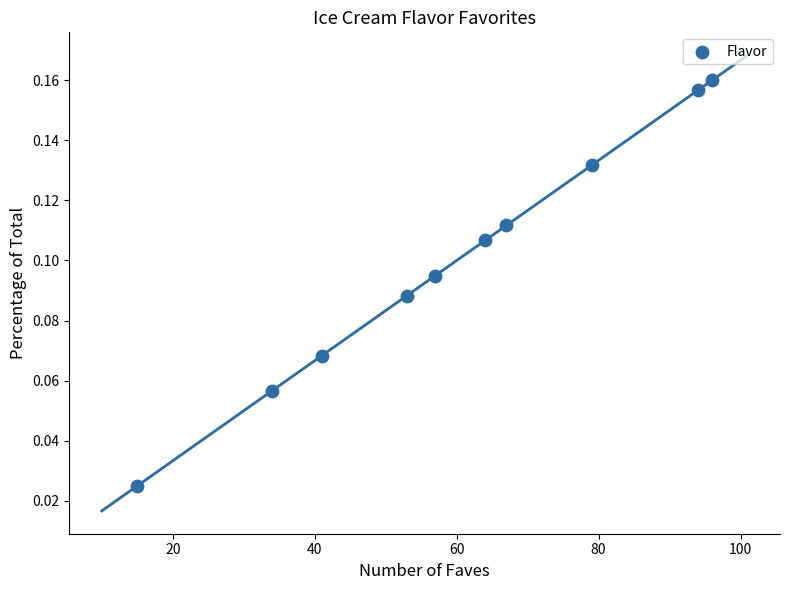

What is the average X value?

60.0